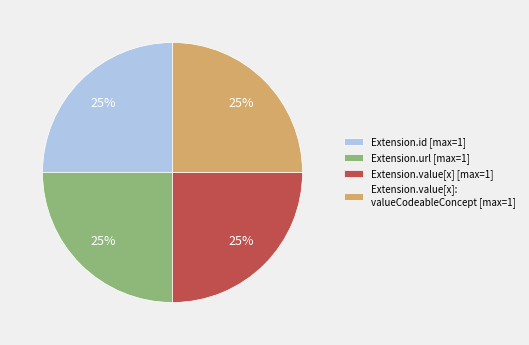

Is it true that Extension.url [max=1] is 18% of the pie?

False